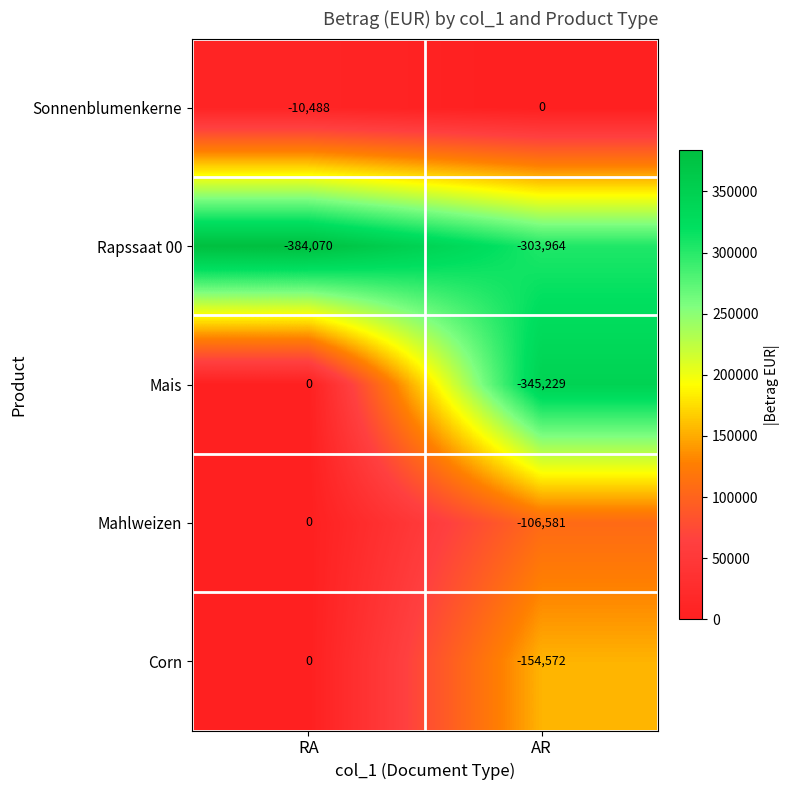

What is the total value across all series at AR?

-910346